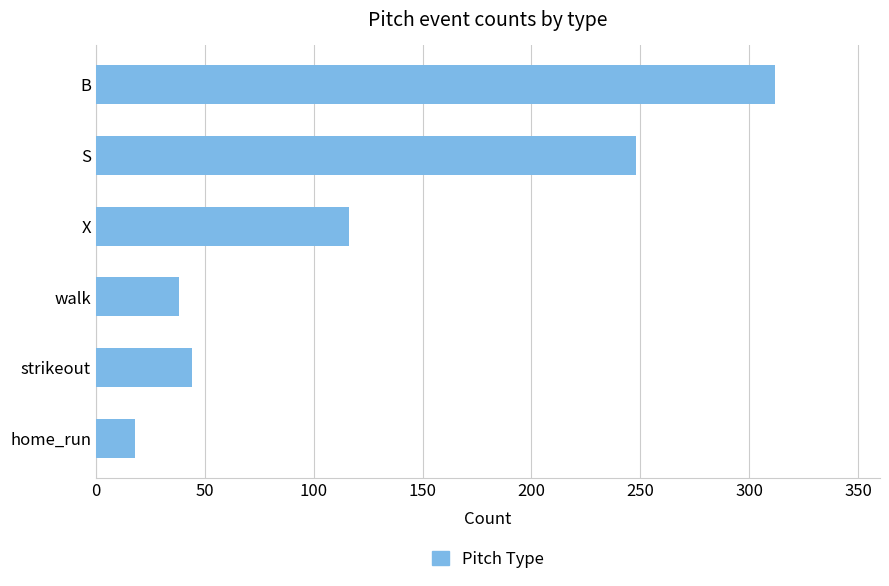

What is the average value?

129